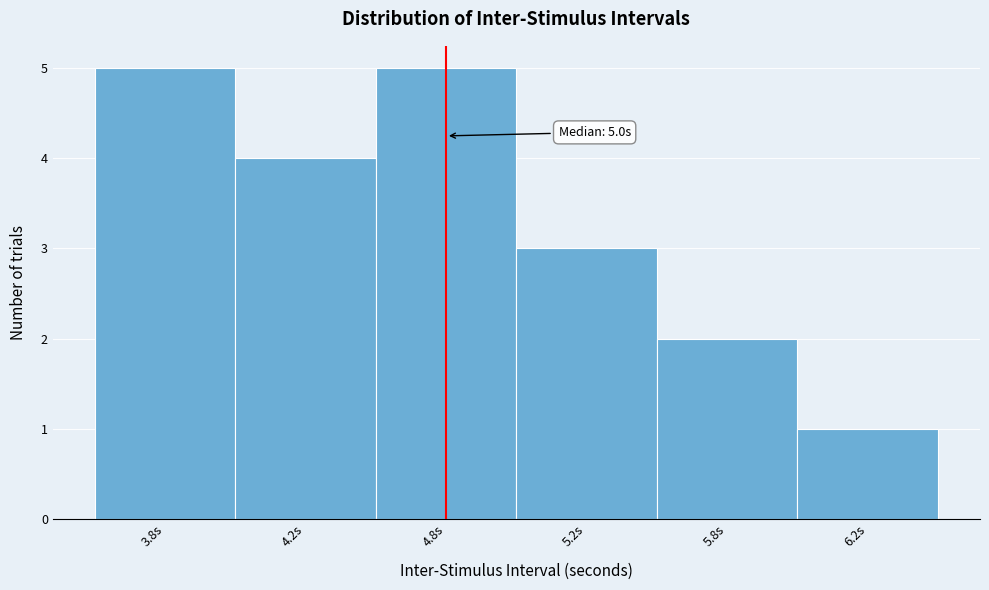

Reading left to right, extract all data points from this chart.

3.8s=5	4.2s=4	4.8s=5	5.2s=3	5.8s=2	6.2s=1